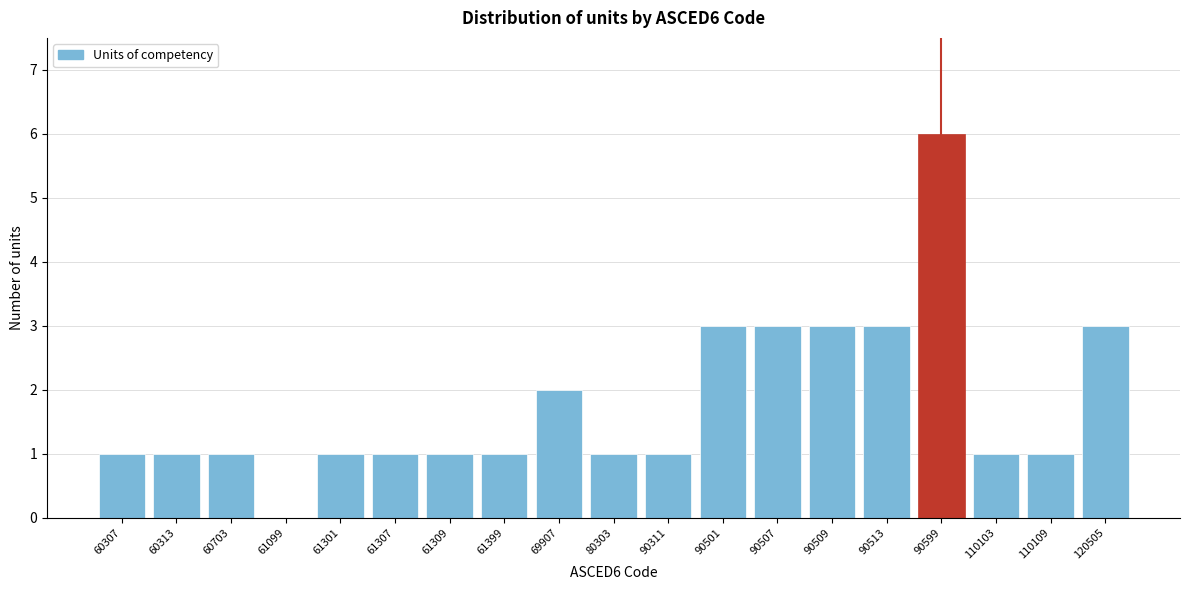

Reading right to left, what are all the values shown in this chart?

120505=3	110109=1	110103=1	90599=6	90513=3	90509=3	90507=3	90501=3	90311=1	80303=1	69907=2	61399=1	61309=1	61307=1	61301=1	61099=0	60703=1	60313=1	60307=1